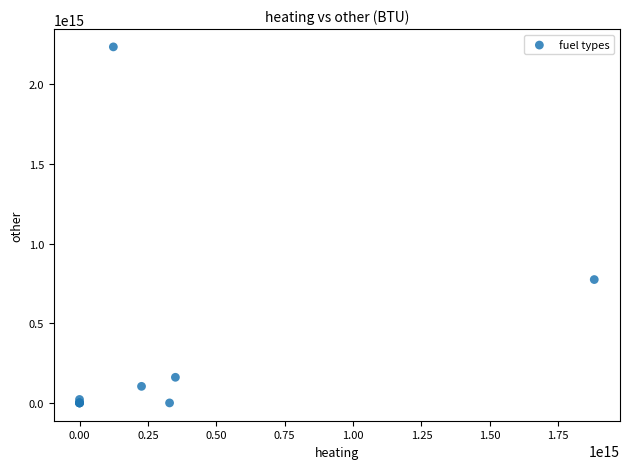

What Y value in the scatter plot is closest to 1117688499999999?

774539000000000.0